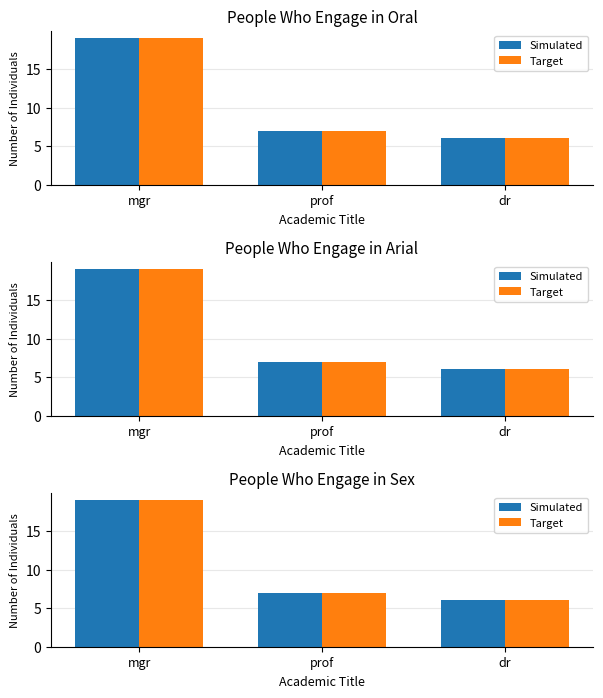

The value of Simulated at dr is 1. True or false?

False